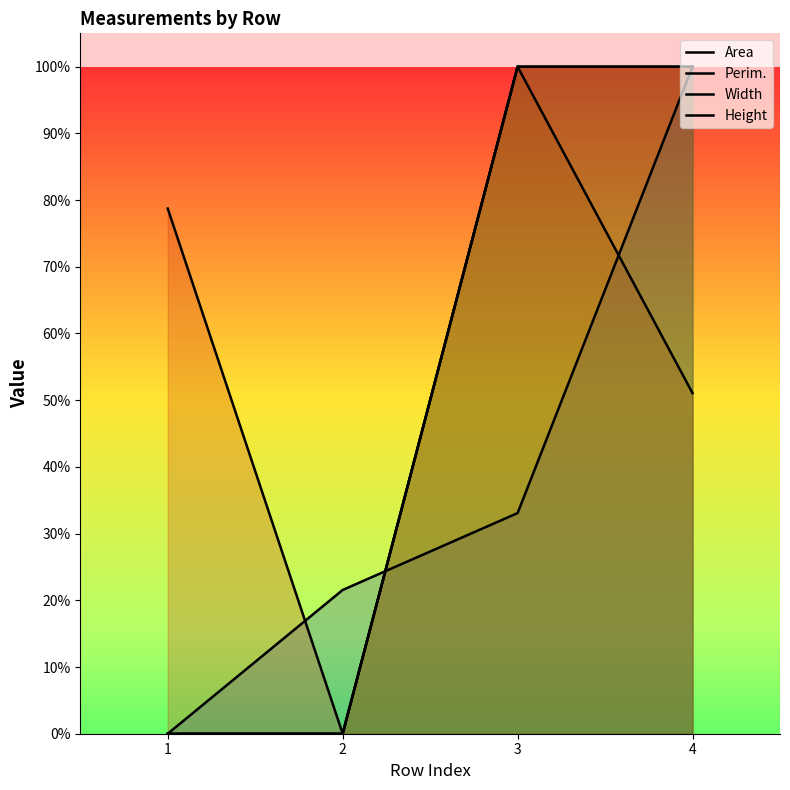

Reading left to right, transcribe all the data shown in this chart.

Area: 1=0.0	2=0.2	3=0.3	4=1.0
Perim.: 1=0.8	2=0.0	3=1.0	4=0.5
Width: 1=0.0	2=0.0	3=1.0	4=1.0
Height: 1=0.0	2=0.0	3=1.0	4=1.0